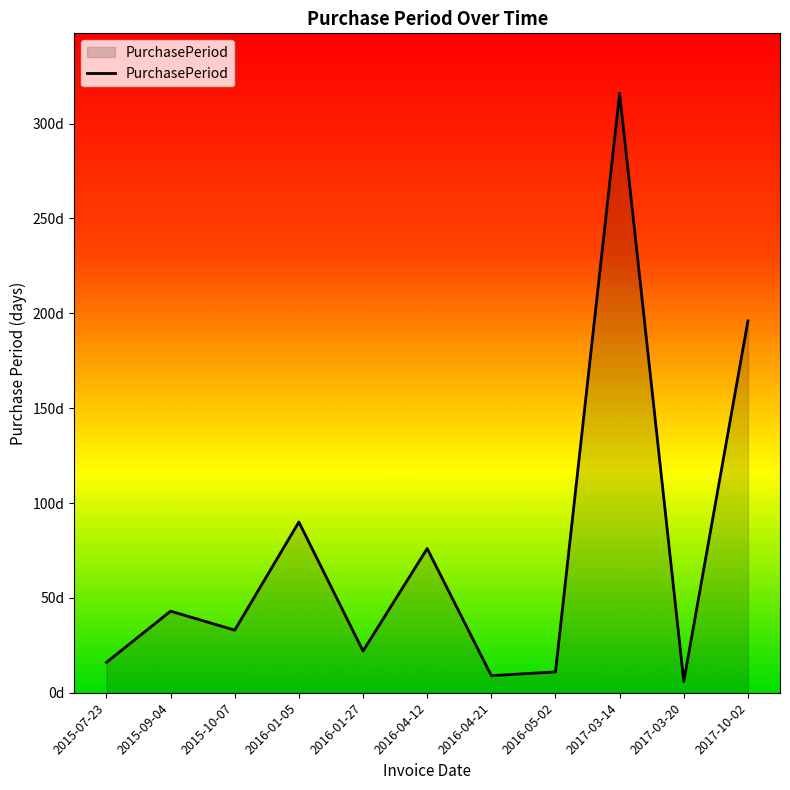

Does the chart have visible grid lines?

No